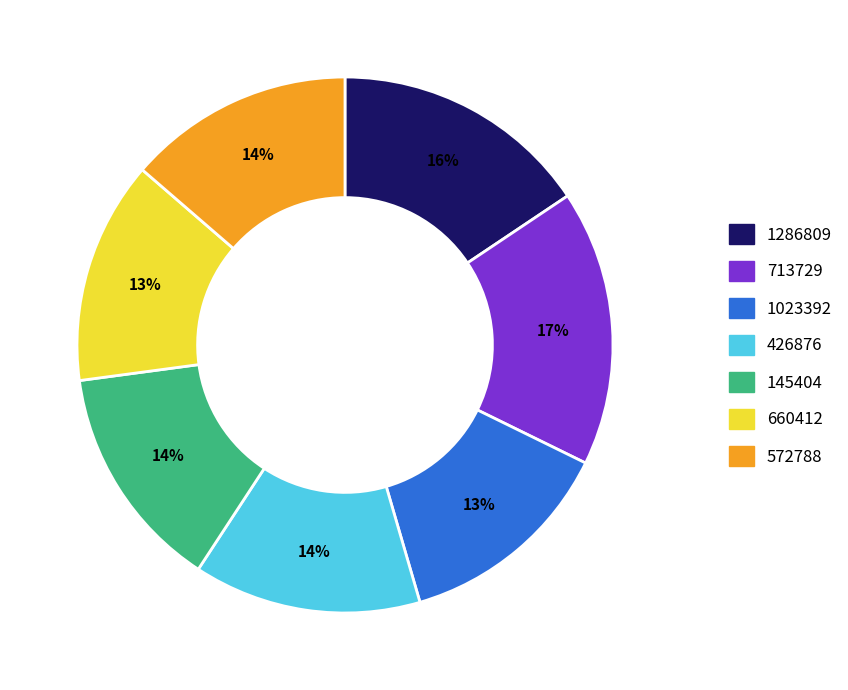

Which slice is the largest?

713729